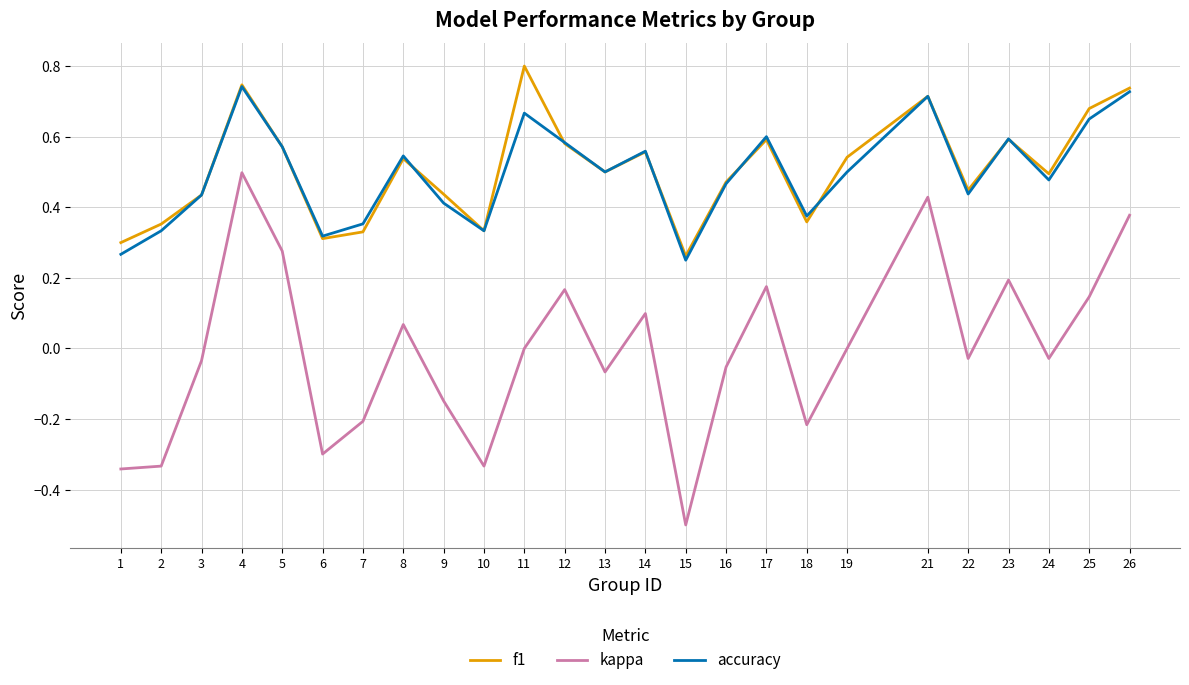

Is the value of f1 at 17 greater than the value of kappa at 17?

Yes